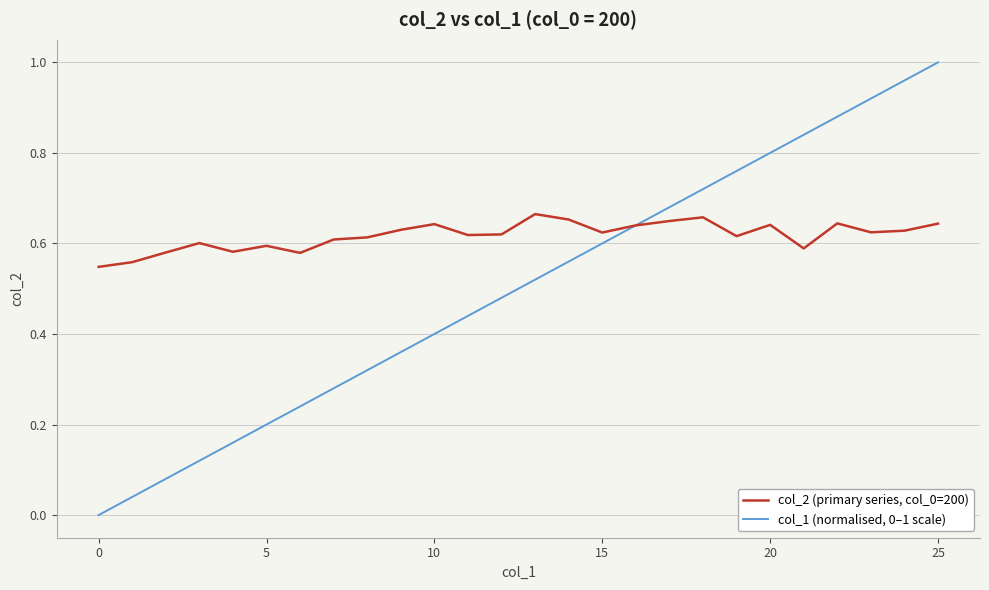

Between which two adjacent categories do col_1 (normalised, 0–1 scale) and col_2 (primary series, col_0=200) first intersect?

15 and 16